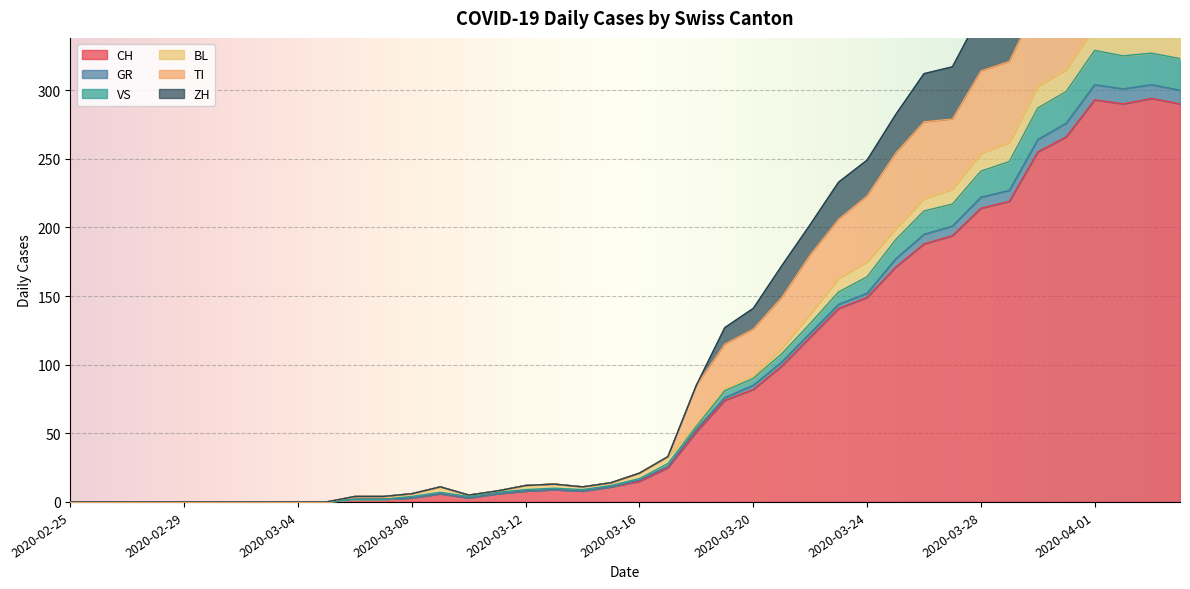

True or false: ZH and TI intersect in this chart.

False